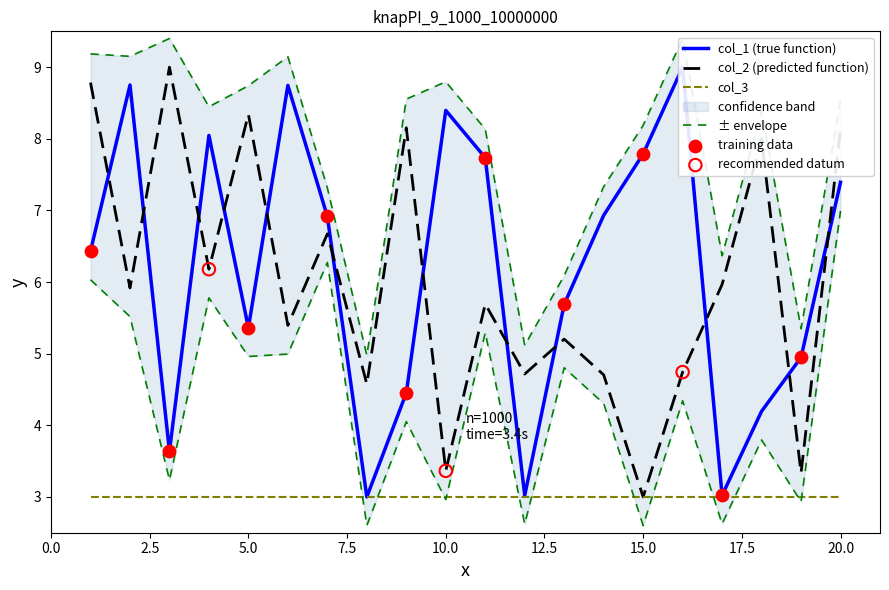

Is the value of col_2 at 2 greater than the value of col_1 at 9?

Yes